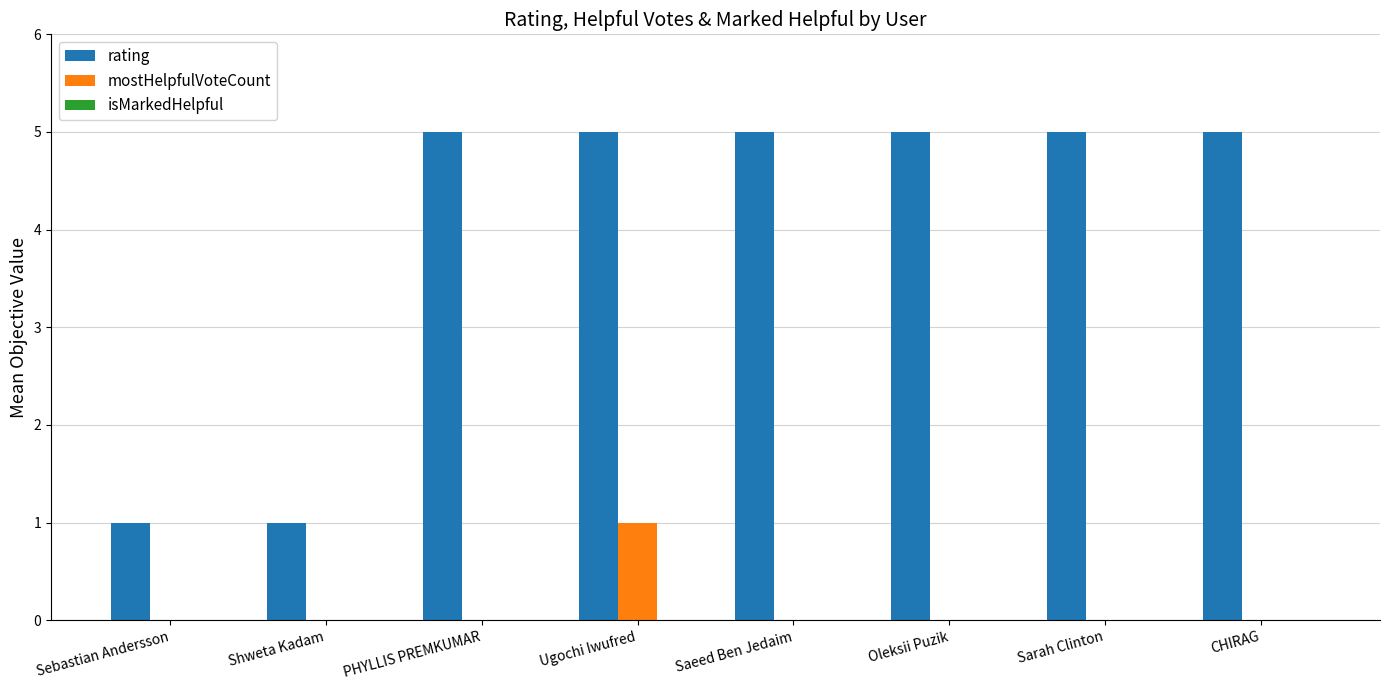

Which series changed the most between Shweta Kadam and CHIRAG?

rating